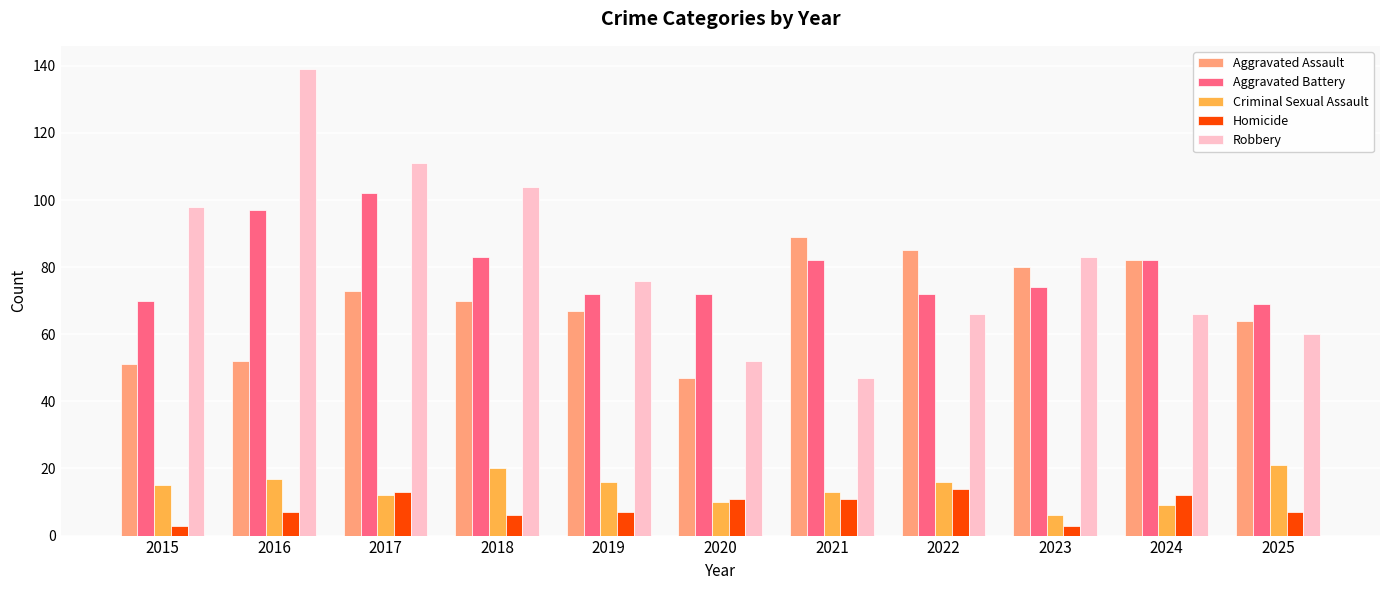

What is the sum of all Robbery values?

902